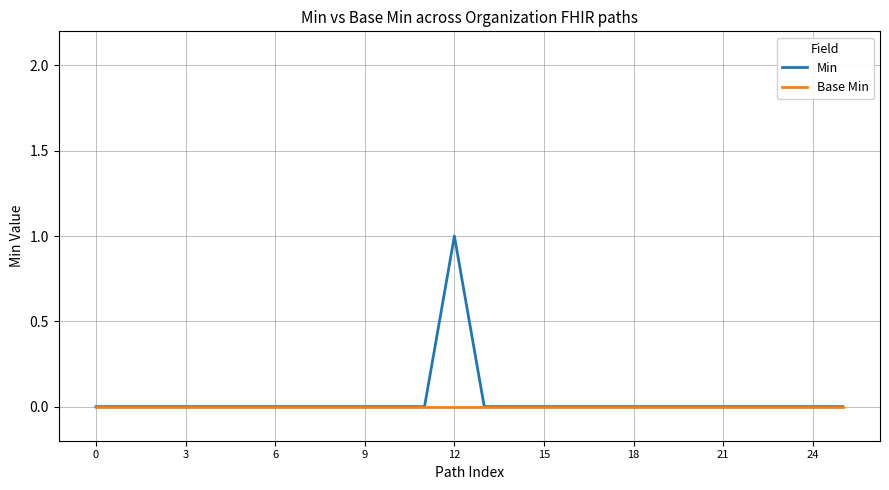

Which series has the widest spread of values?

Min